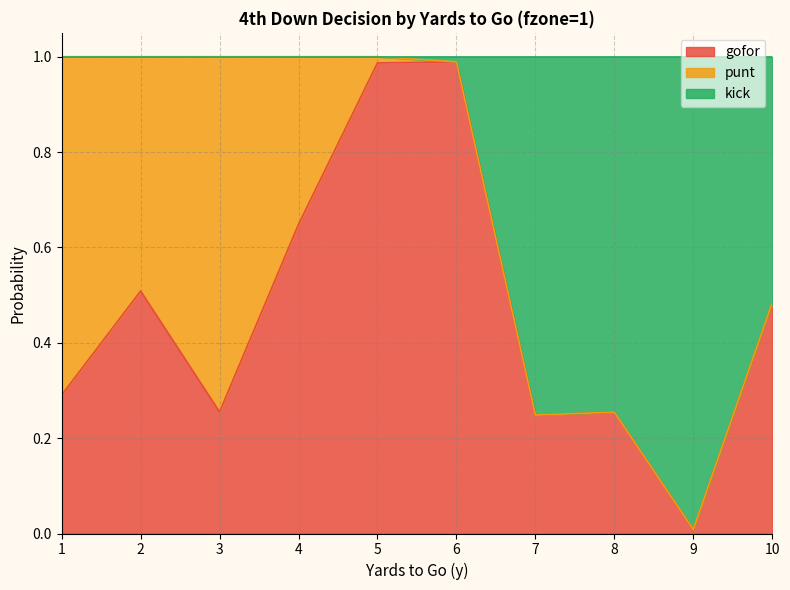

At which label does gofor reach its minimum?

9